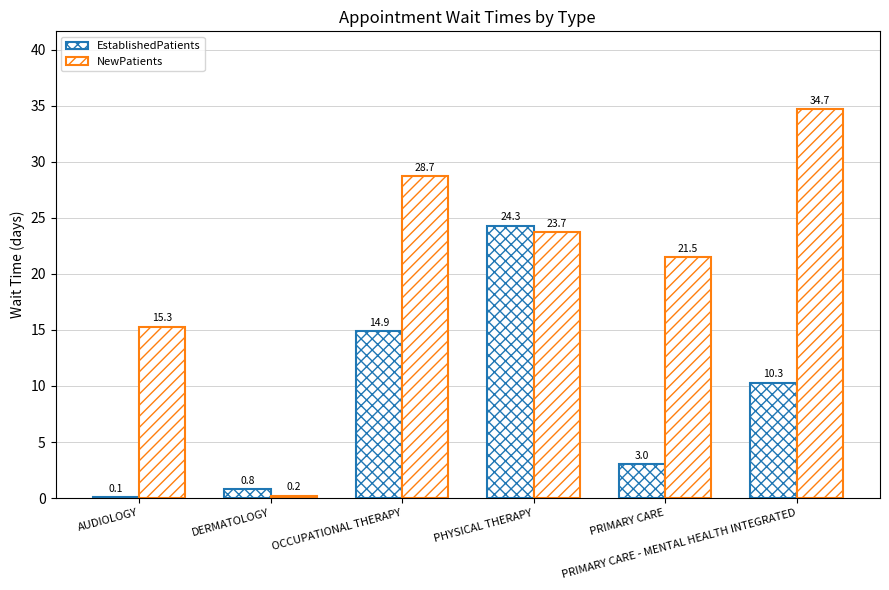

Reading right to left, extract all data points from this chart.

EstablishedPatients: PRIMARY CARE - MENTAL HEALTH INTEGRATED=10.3	PRIMARY CARE=3.0	PHYSICAL THERAPY=24.3	OCCUPATIONAL THERAPY=14.9	DERMATOLOGY=0.8	AUDIOLOGY=0.1
NewPatients: PRIMARY CARE - MENTAL HEALTH INTEGRATED=34.7	PRIMARY CARE=21.5	PHYSICAL THERAPY=23.7	OCCUPATIONAL THERAPY=28.7	DERMATOLOGY=0.2	AUDIOLOGY=15.3